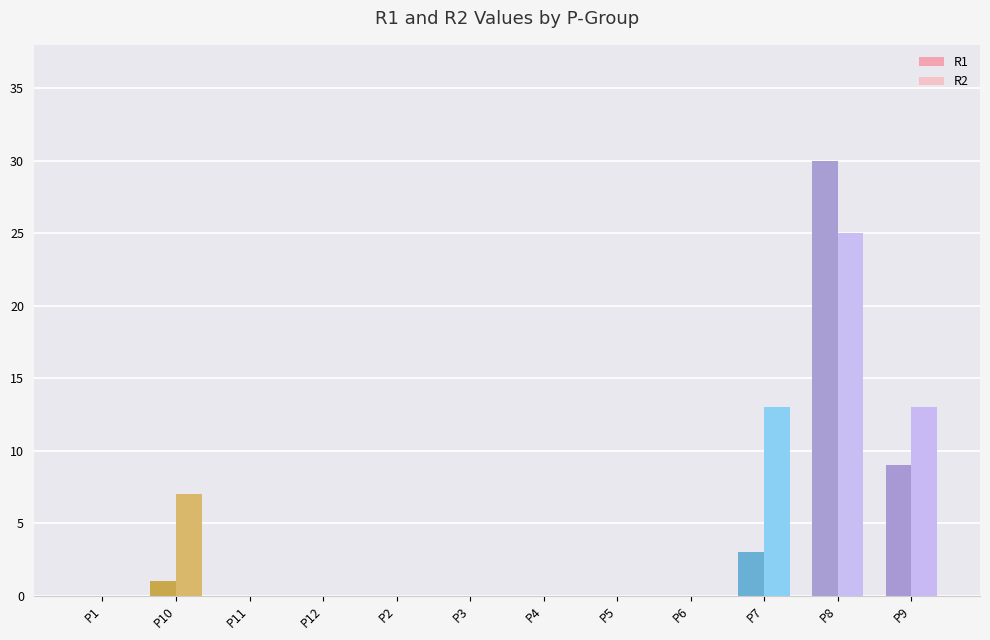

Are the bars grouped side by side (vs. stacked)?

Yes